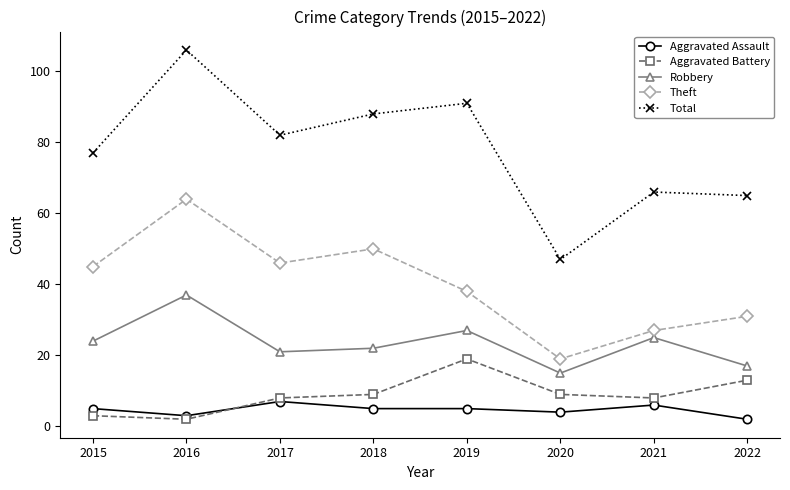

Reading left to right, what are all the values shown in this chart?

Aggravated Assault: 2015=5	2016=3	2017=7	2018=5	2019=5	2020=4	2021=6	2022=2
Aggravated Battery: 2015=3	2016=2	2017=8	2018=9	2019=19	2020=9	2021=8	2022=13
Robbery: 2015=24	2016=37	2017=21	2018=22	2019=27	2020=15	2021=25	2022=17
Theft: 2015=45	2016=64	2017=46	2018=50	2019=38	2020=19	2021=27	2022=31
Total: 2015=77	2016=106	2017=82	2018=88	2019=91	2020=47	2021=66	2022=65